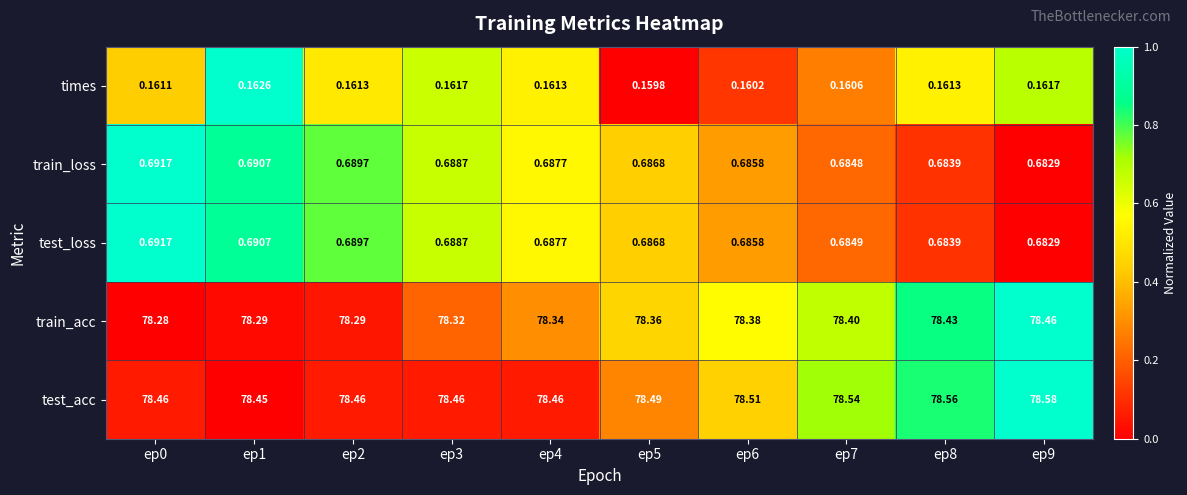

Is the value of train_loss at ep9 greater than the value of test_acc at ep2?

No